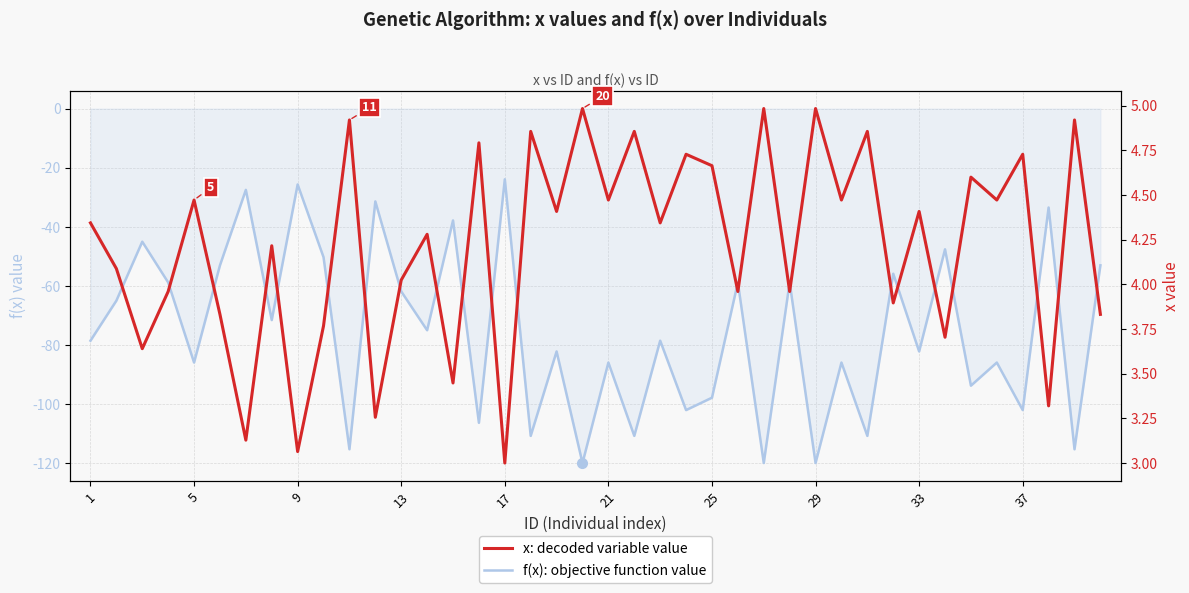

Which series changed the most between 5 and 36?

f(x): objective function value